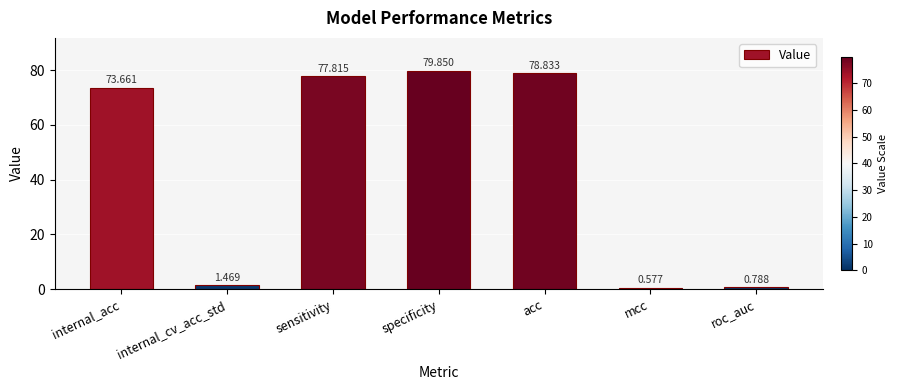

At which category does the chart reach its peak across all series?

specificity